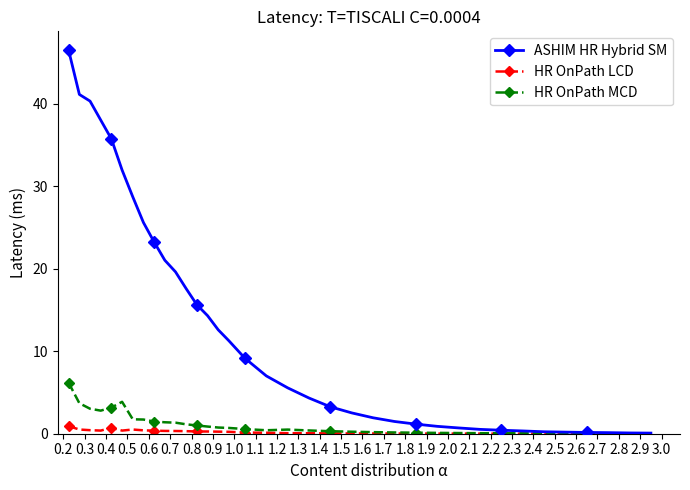

How many categories are shown in the chart?

36